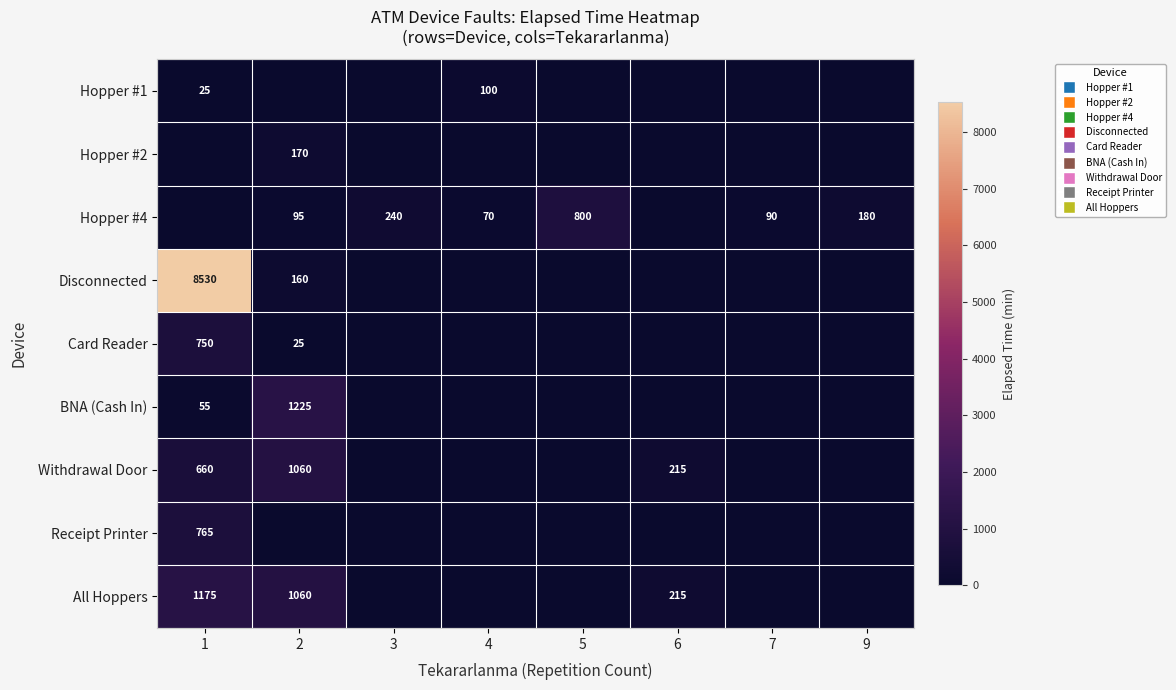

What is the sum of the Hopper #4 values at 4 and 7?

160